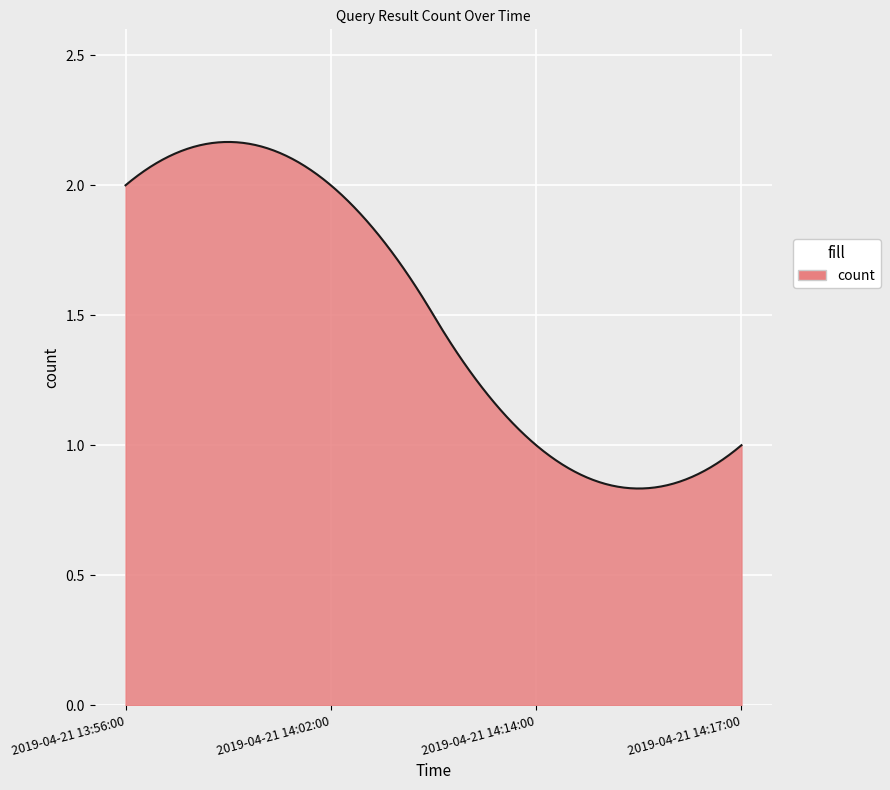

What is the label of the 2nd point from the left?

2019-04-21 14:02:00